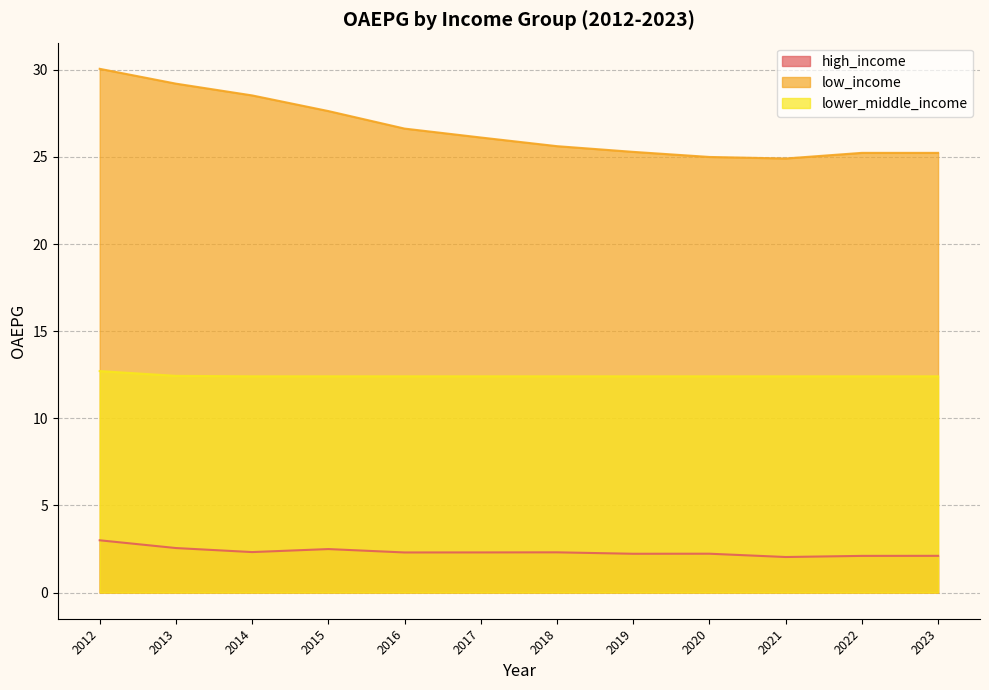

True or false: lower_middle_income has a value of 12.4 at 2020.

True